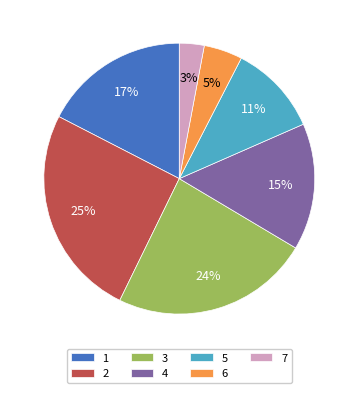

To the nearest percent, what portion does 4 represent?

15%